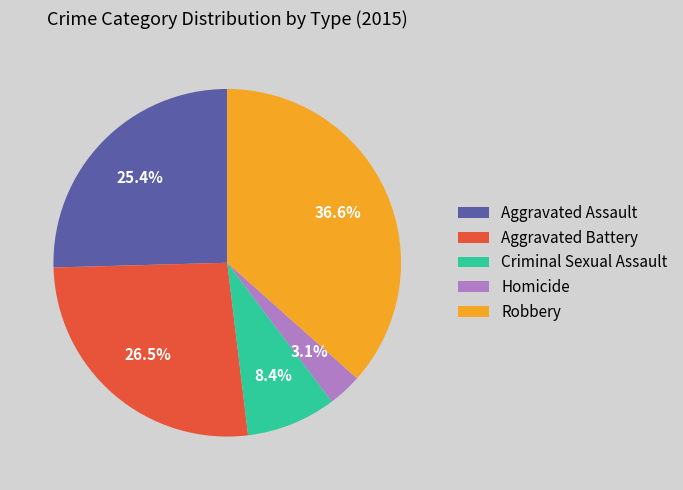

How many segments does this pie chart have?

5